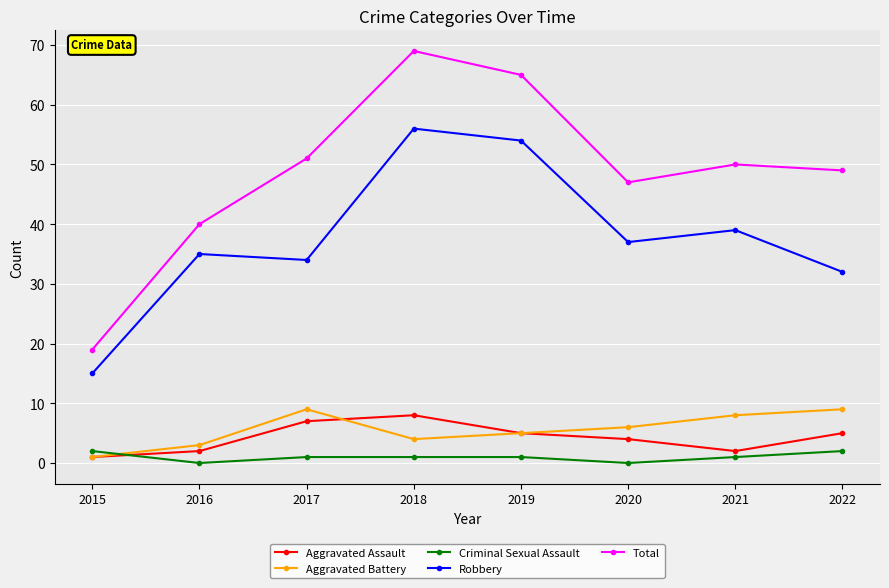

Which label corresponds to the largest value in the chart?

2018